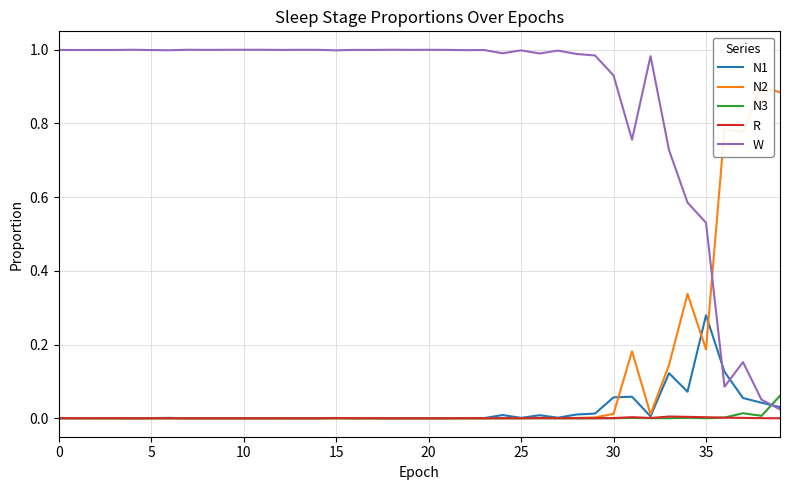

At how many categories does at least one series exceed 0?

40